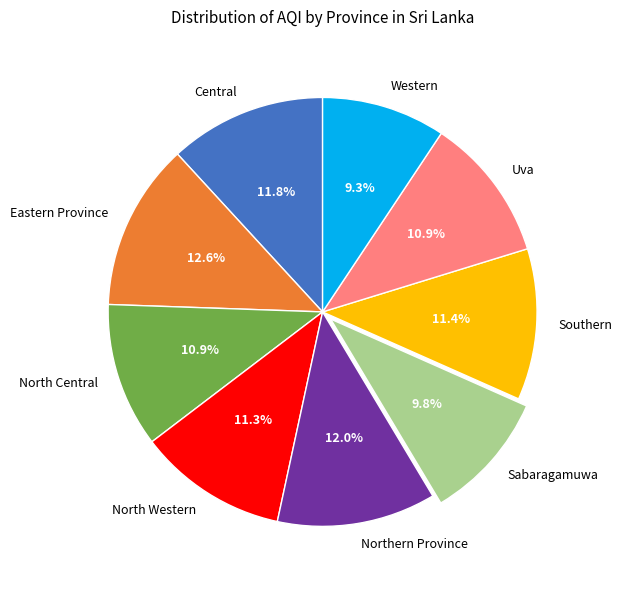

Count the number of slices in the pie.

9